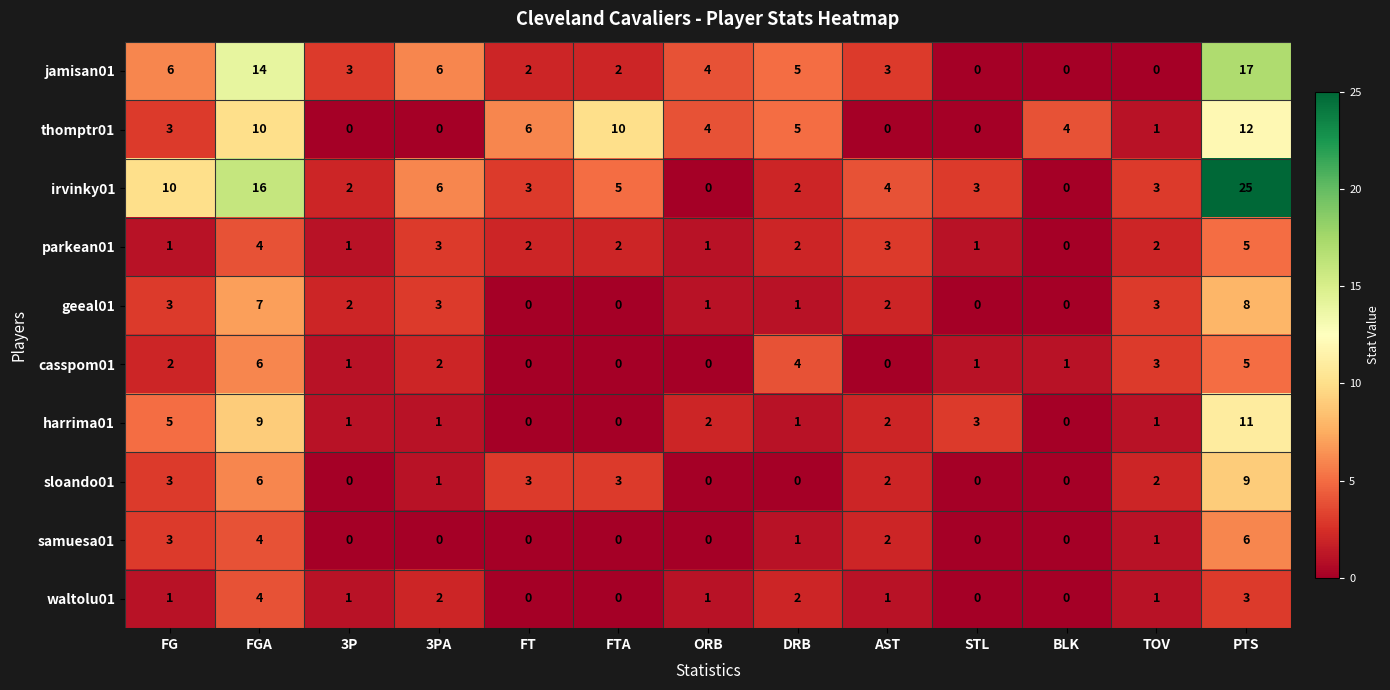

At how many categories does at least one series exceed 1?

13